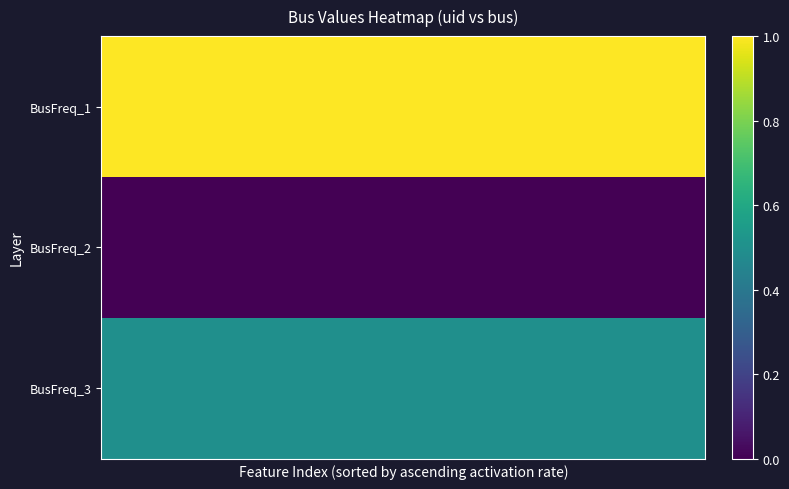

List the series in order of their peak value, lowest first.

BusFreq_2, BusFreq_3, BusFreq_1